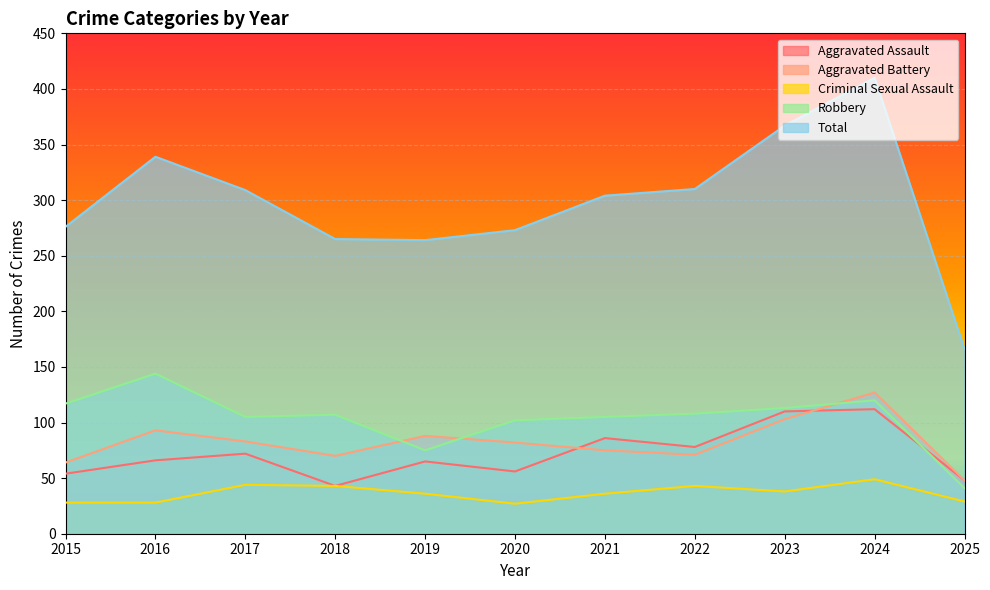

In Criminal Sexual Assault, how many points are higher than both neighbors (excluding endpoints)?

3